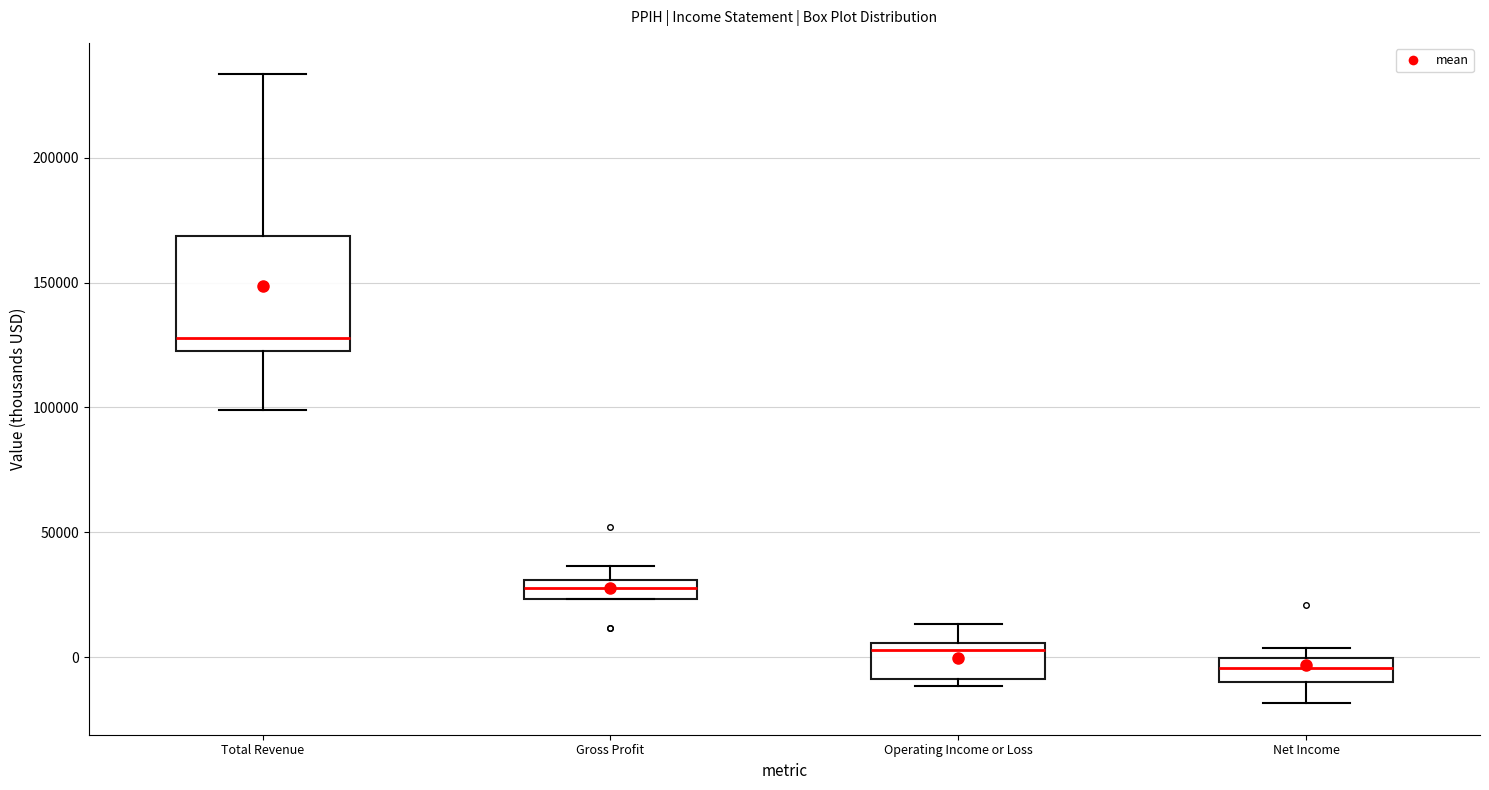

Where is the lower edge of the box for Gross Profit on the y-axis? The values are not printed on the chart, so give them approximately, as read against the axis.

25000